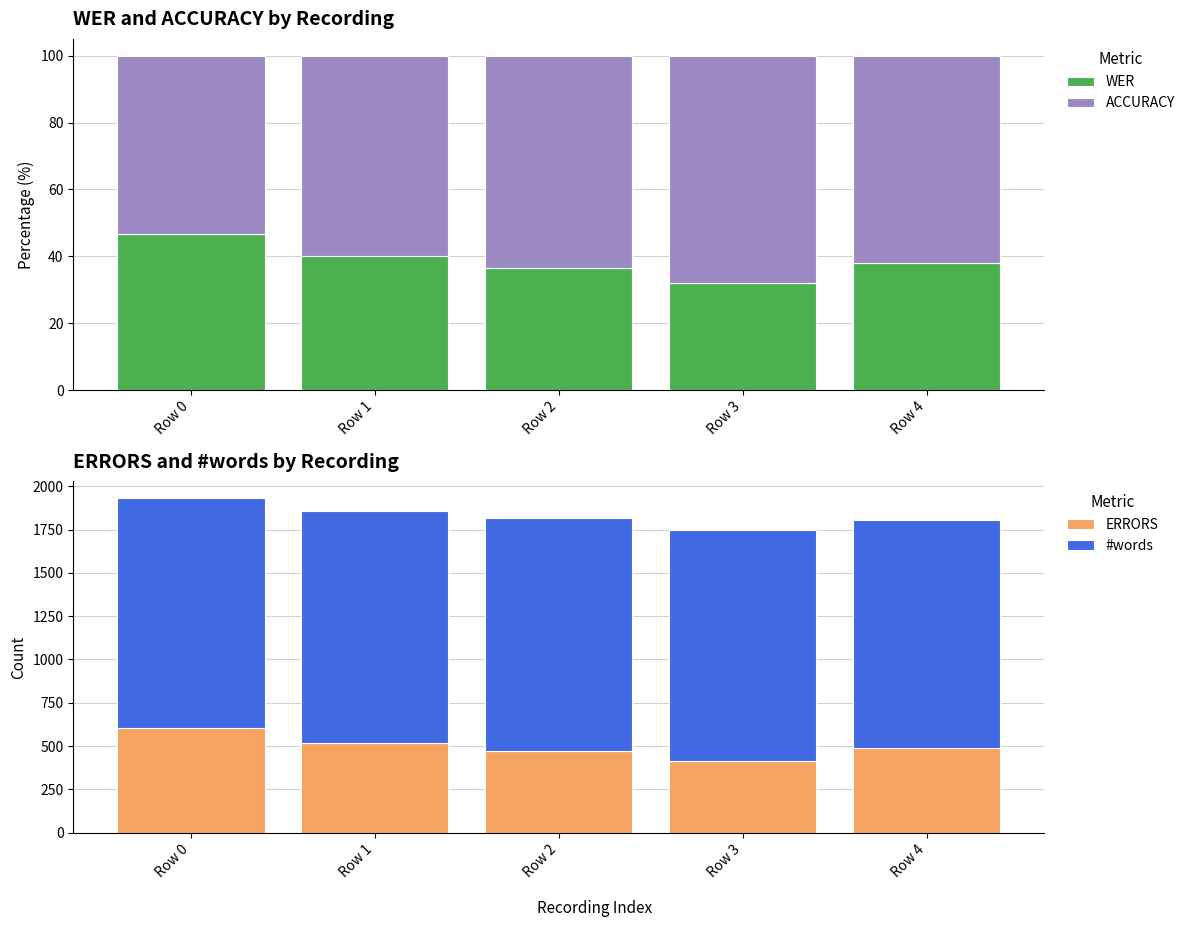

What are all the series names shown in the legend?

WER, ACCURACY, ERRORS, #words